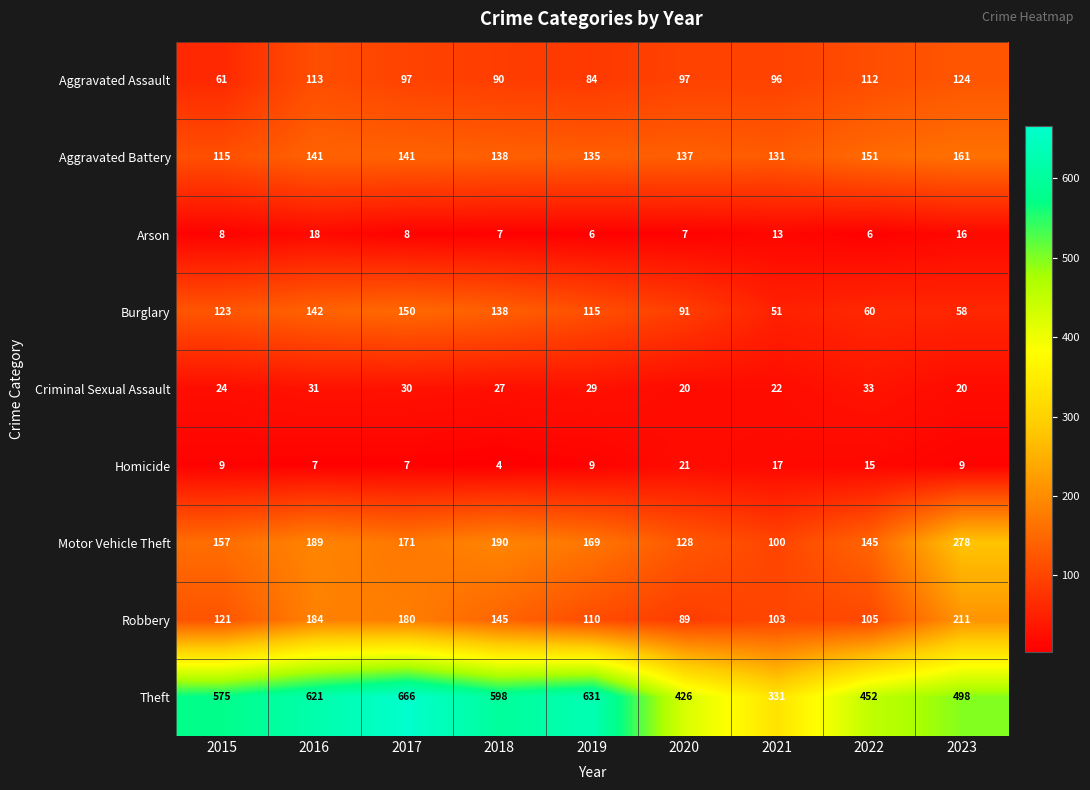

At which category is the sum across all series the highest?

2017